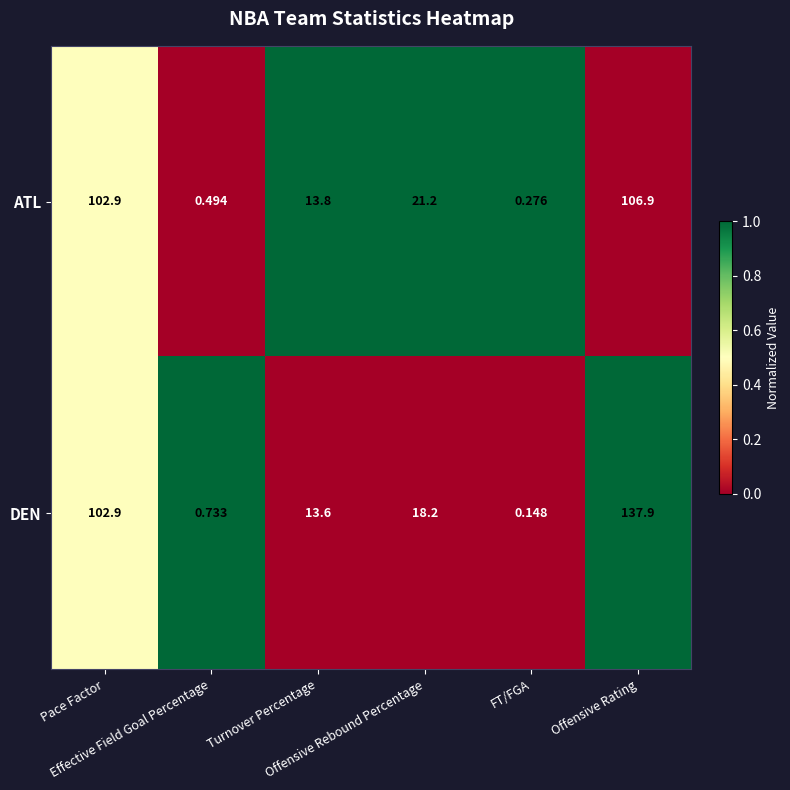

Which series has the largest range (max minus min)?

DEN